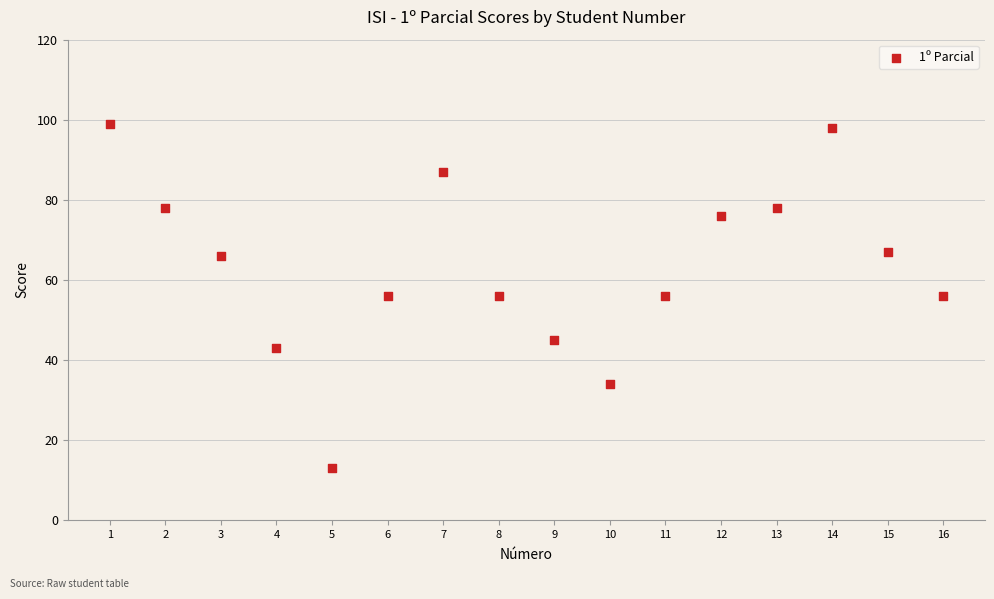

What is the range of X values (max minus min)?

15